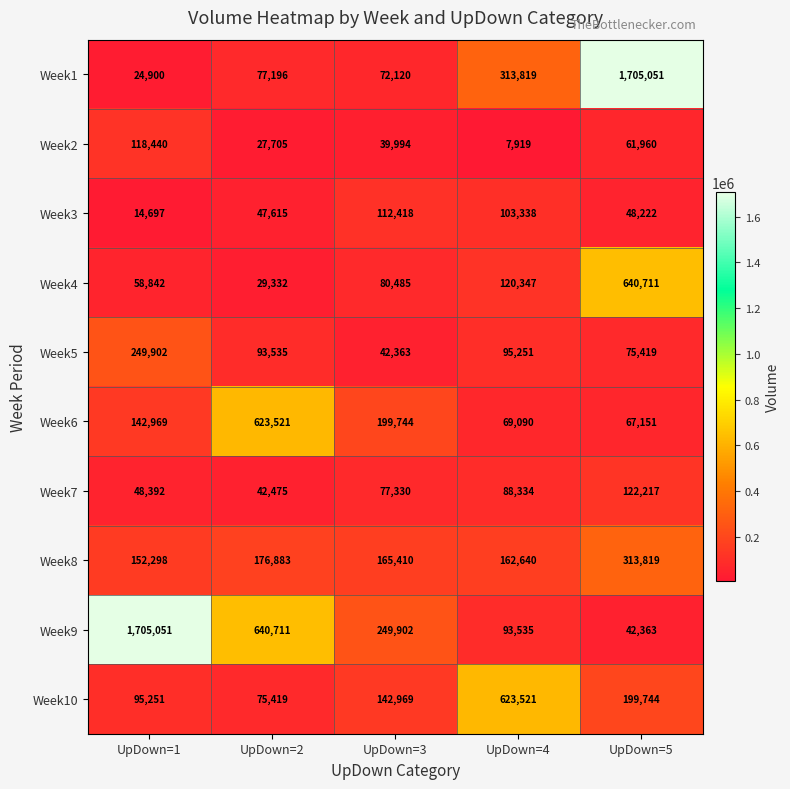

What is the highest value of the Week2 series?

118440